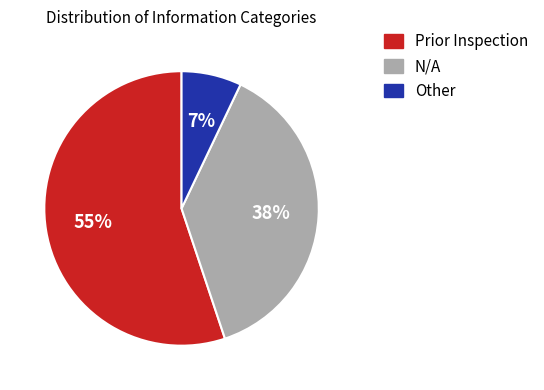

How many slices are in this pie chart?

3